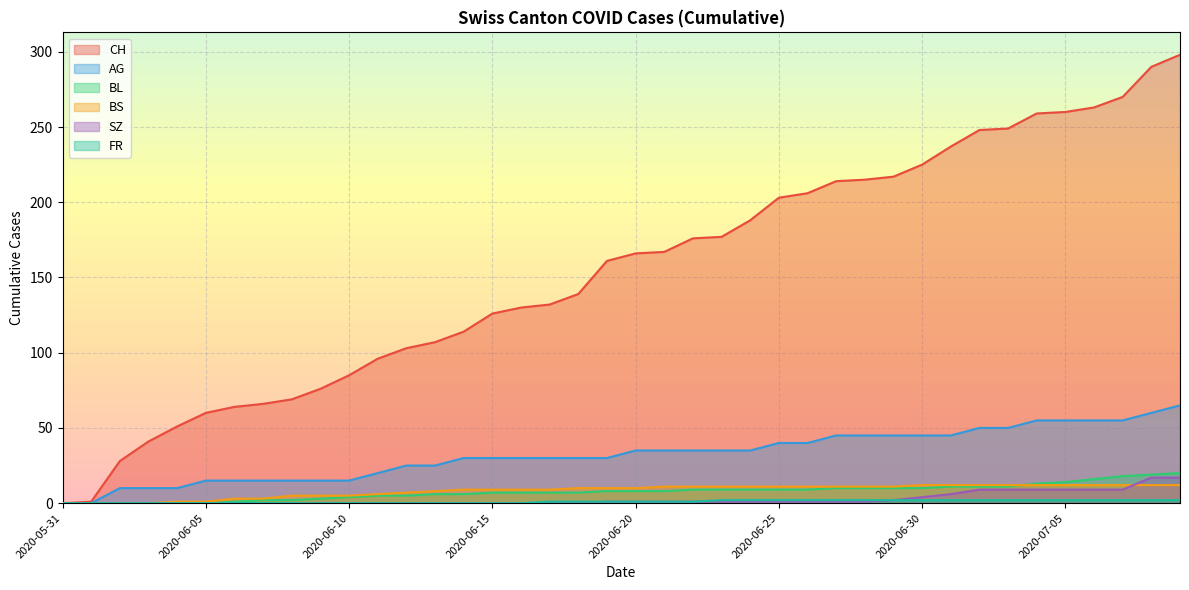

Where is BS nearest to the value 6?

2020-06-11